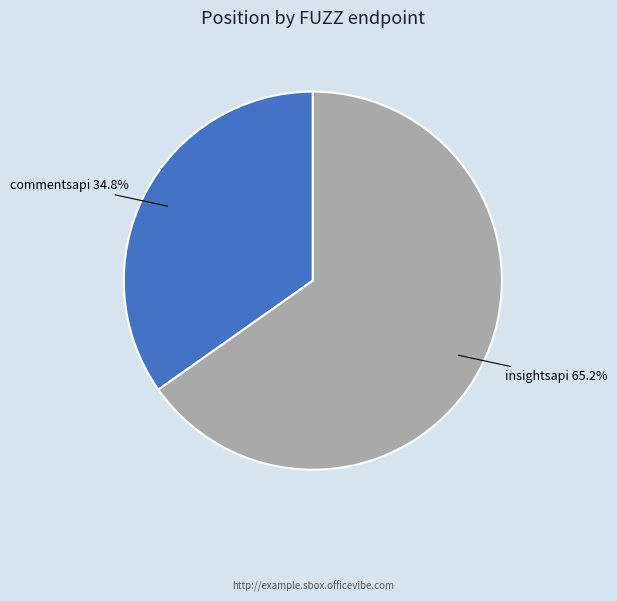

Is there a majority slice in this chart?

Yes